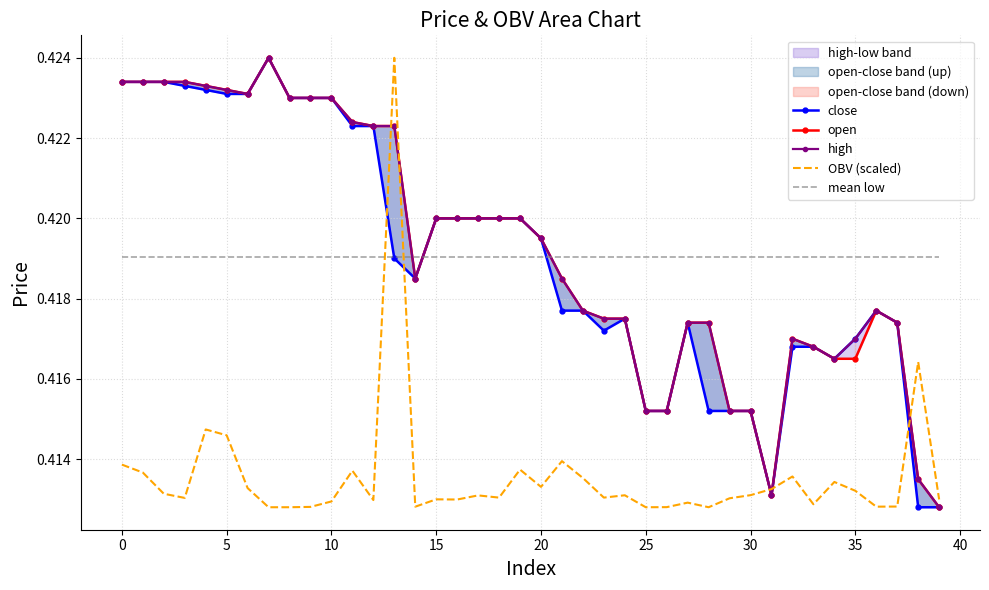

What are all the series names shown in the legend?

close, open, high, OBV (scaled), mean low